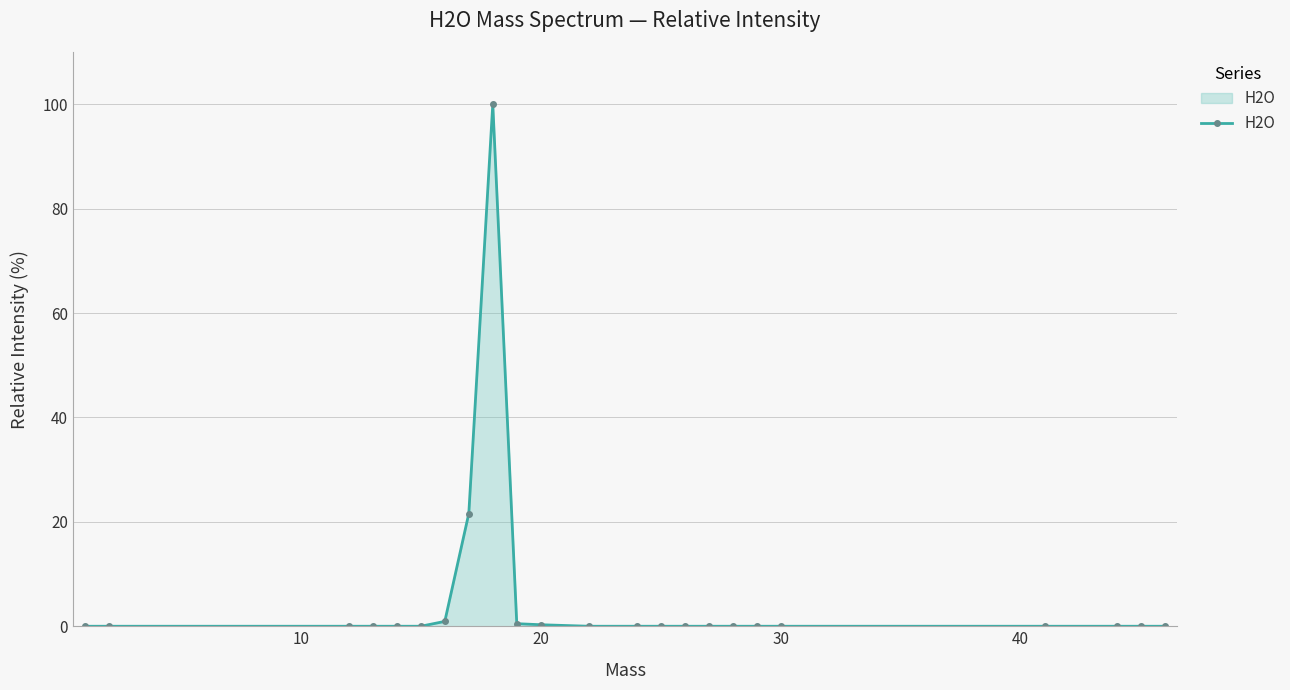

What is the difference between the maximum and minimum values?

100.0